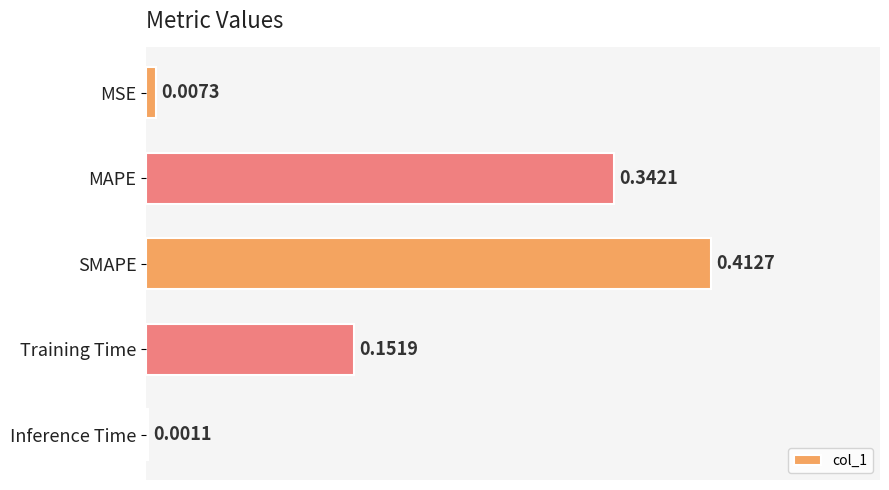

What is the sum of the values at SMAPE and MAPE?

0.8